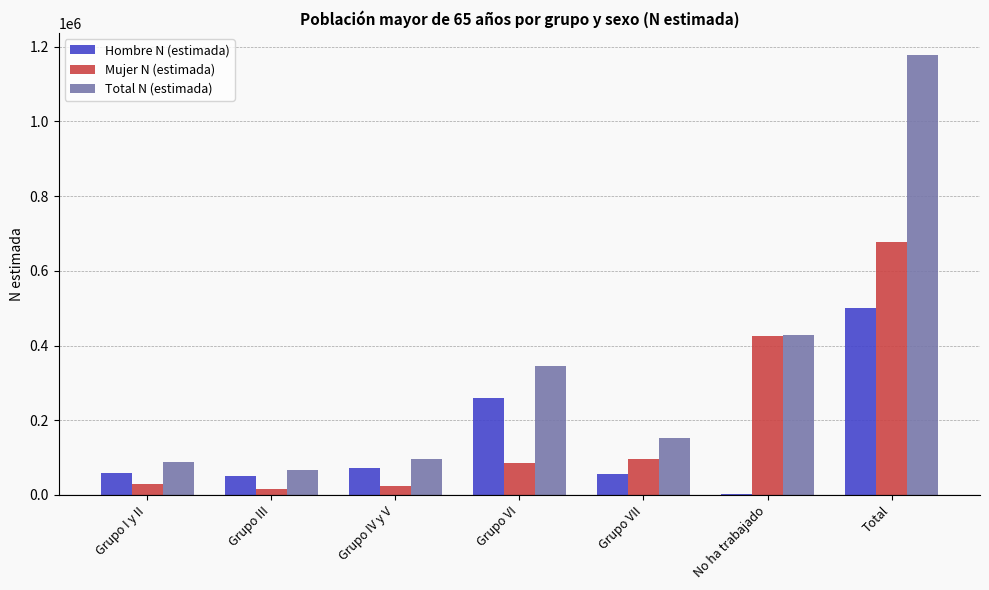

At which category is the sum across all series the highest?

Total